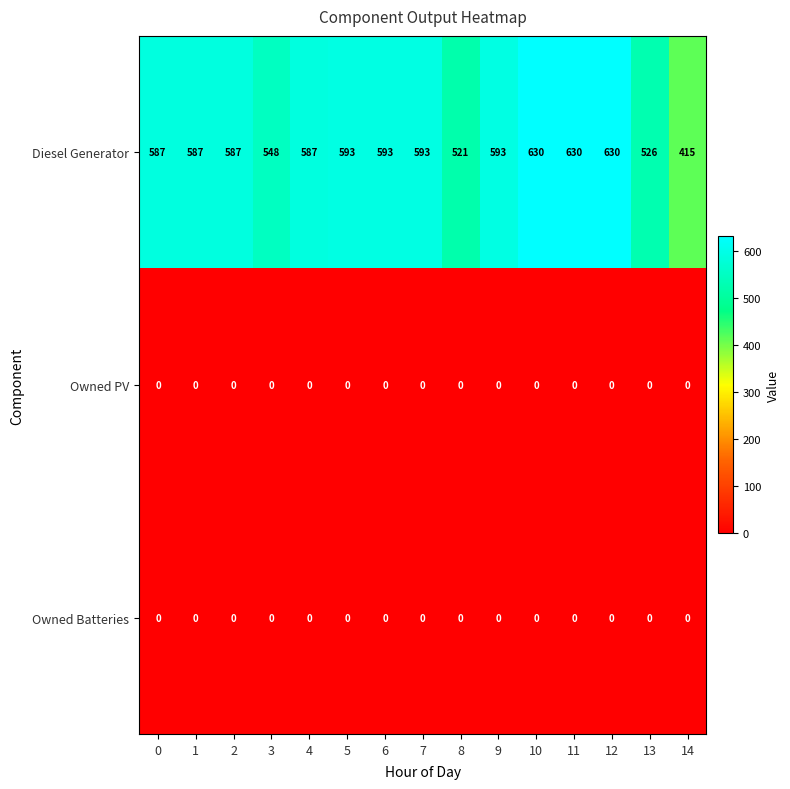

True or false: Owned Batteries has a value of 0 at 5.

True